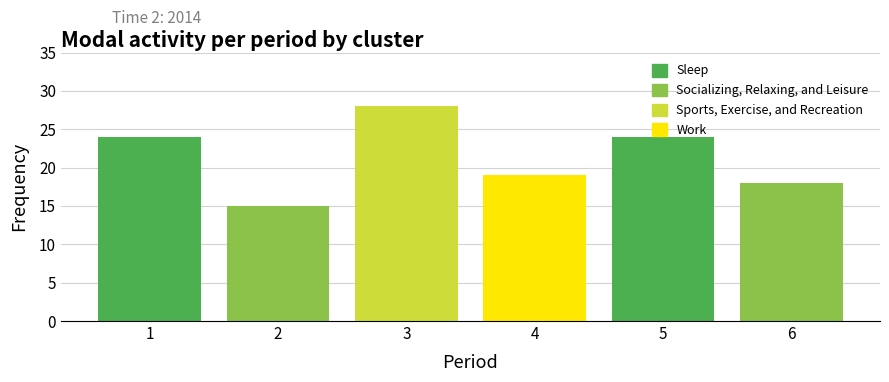

True or false: the data shows 28 at 3.

True